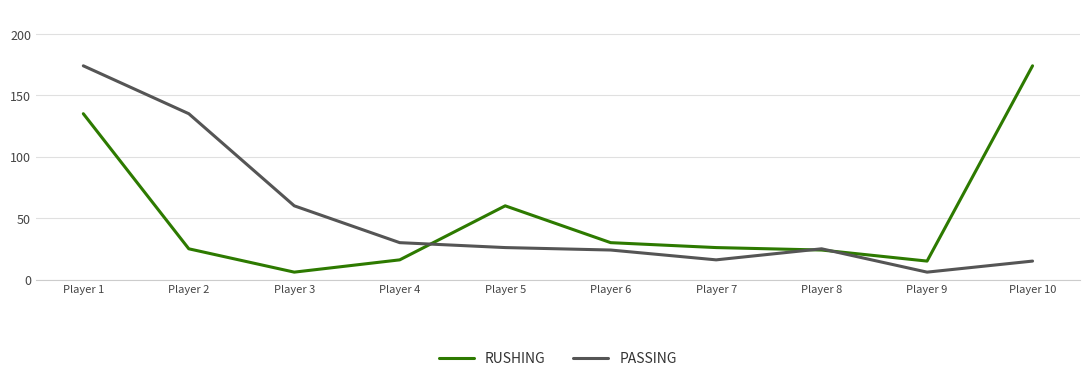

Does the chart have visible grid lines?

Yes